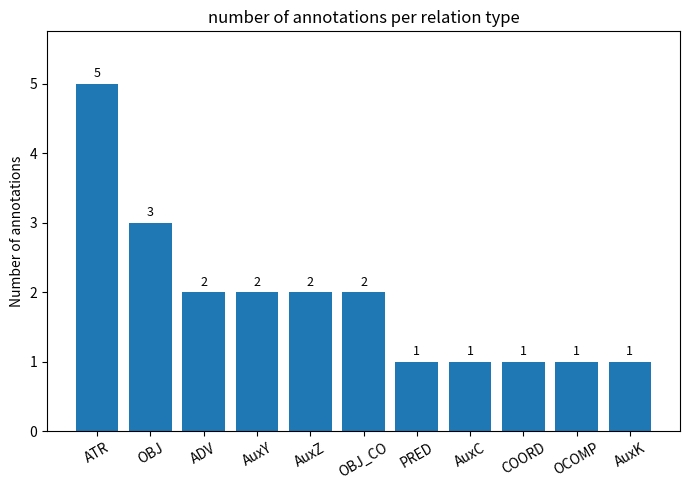

Which label corresponds to the largest value in the chart?

ATR